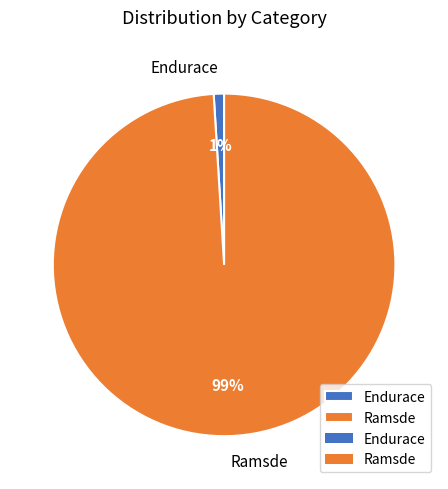

How many segments does this pie chart have?

2